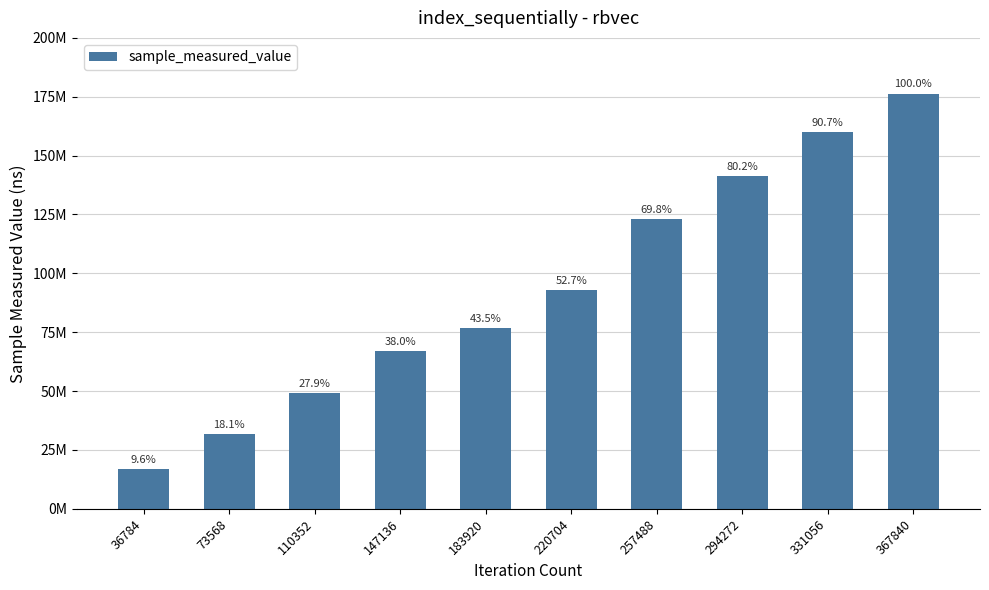

Read the value at 183920.

76683165